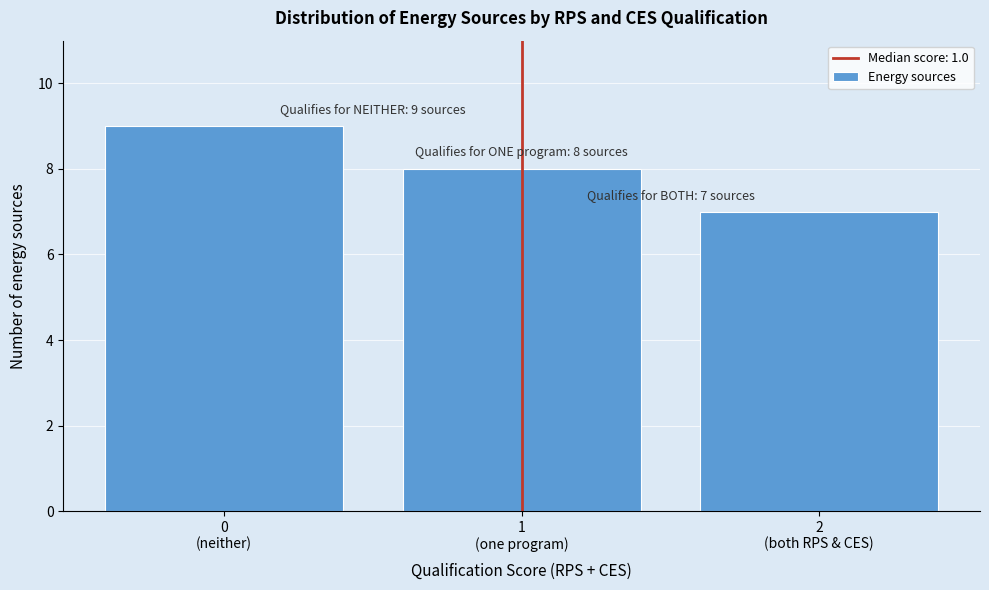

Reading right to left, what are all the values shown in this chart?

7	8	9